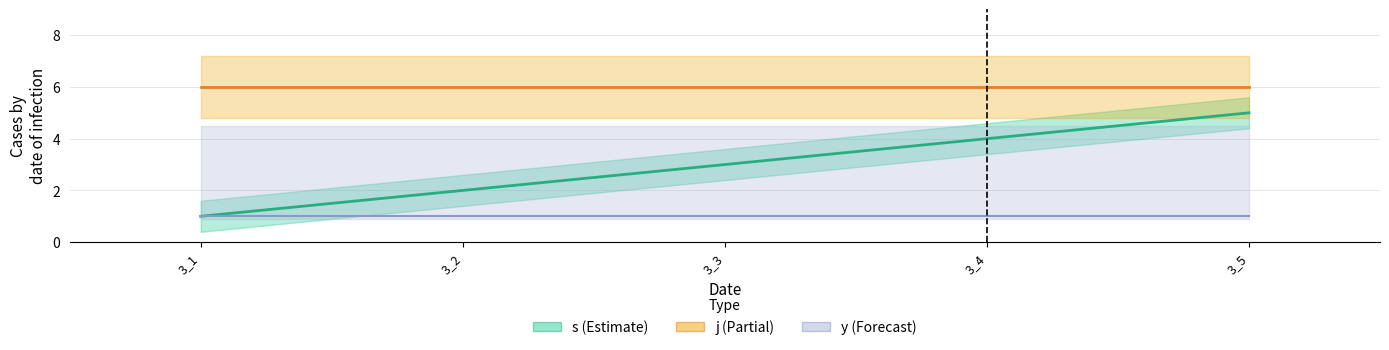

True or false: j has more than 2 points higher than both neighbors.

False